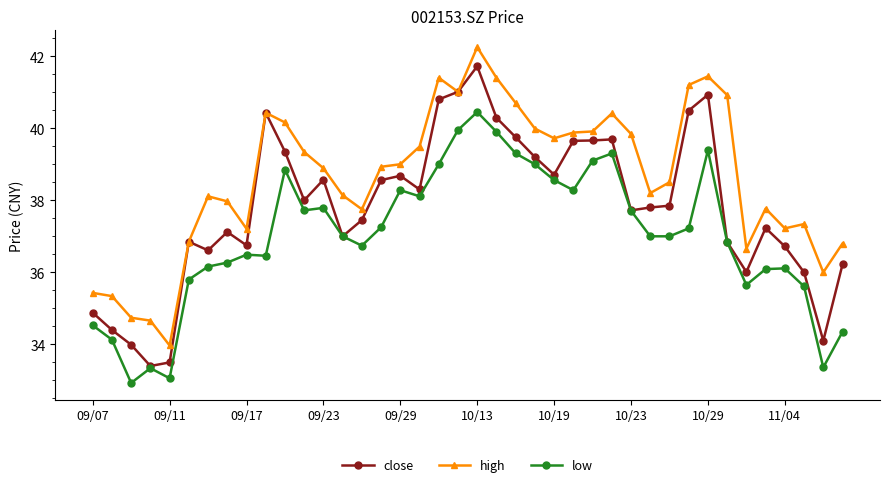

True or false: high and low cross at least once.

False